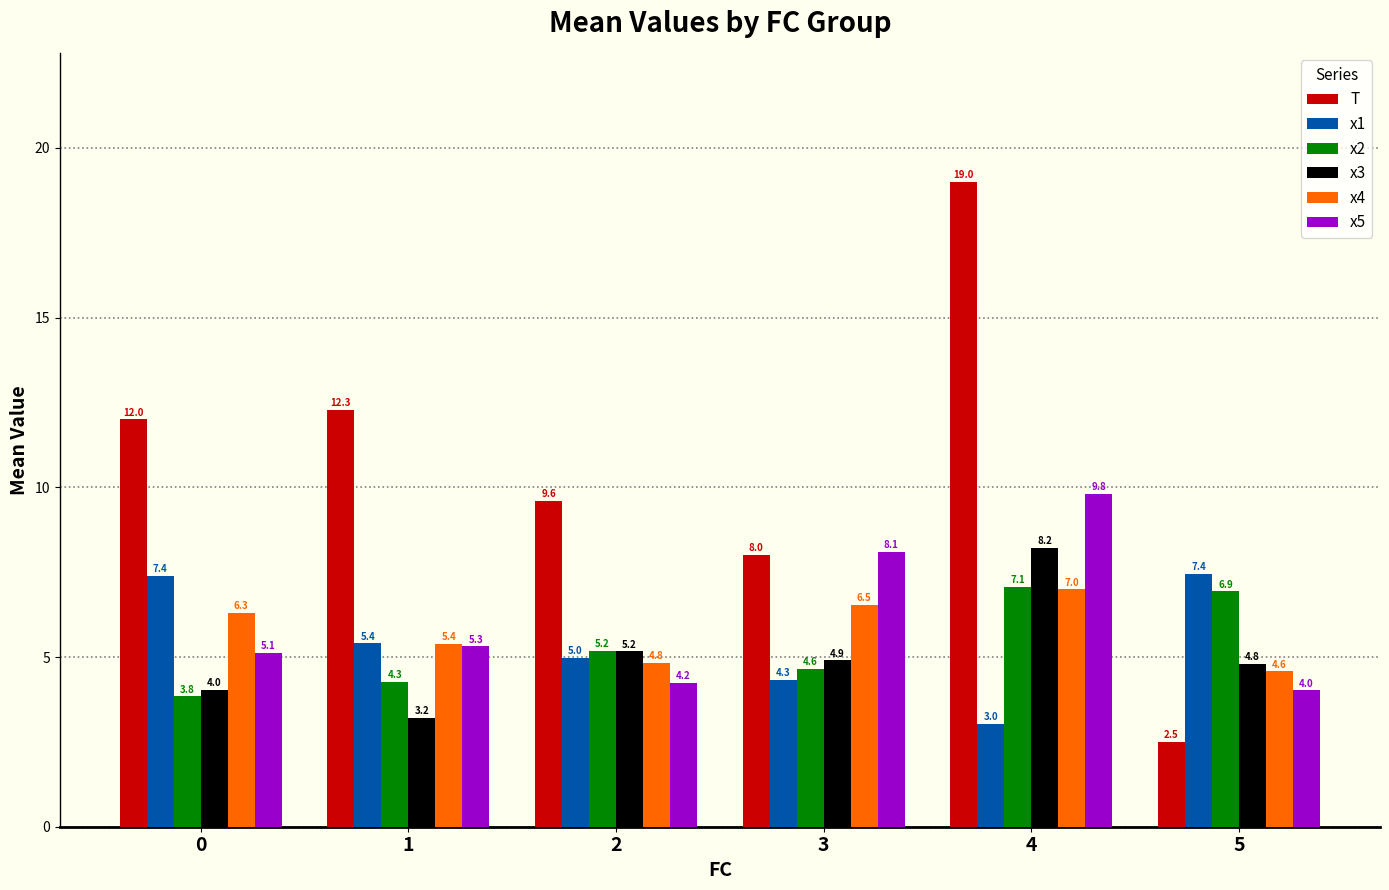

True or false: x2 has a value of 6.9 at 5.

True